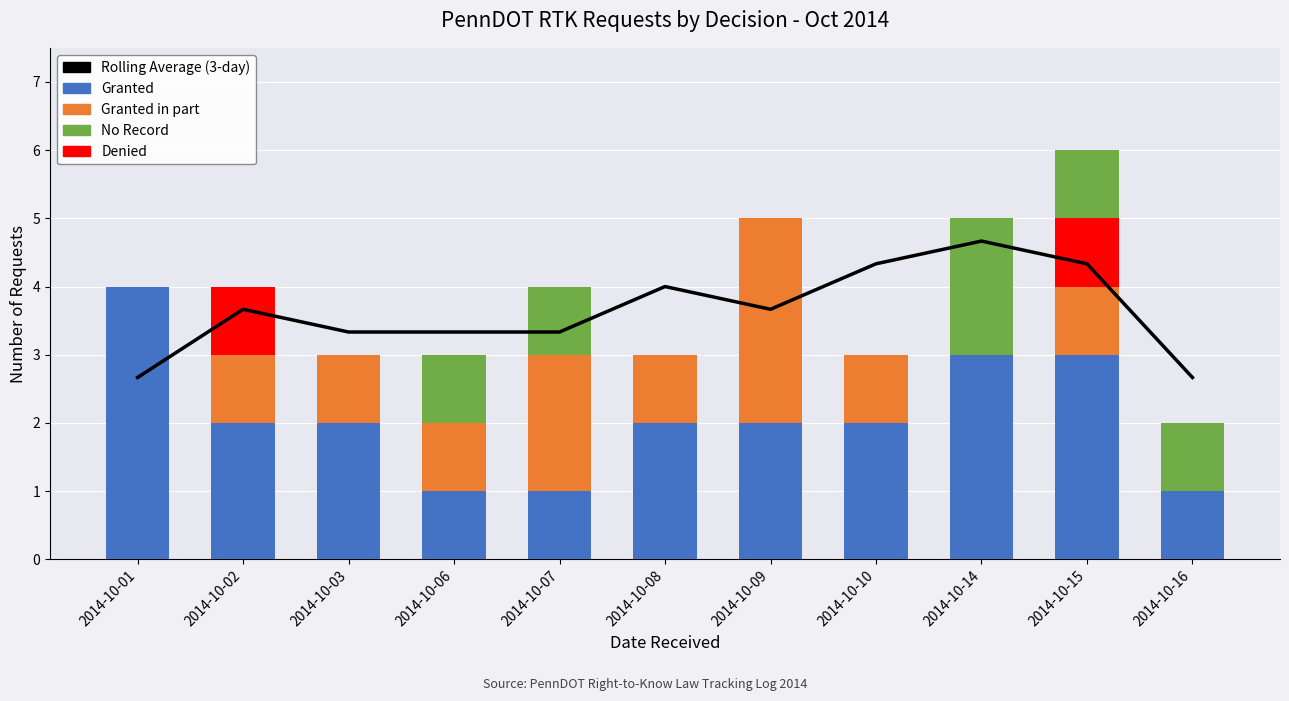

Is it true that Granted equals 3.5 at 2014-10-08?

False